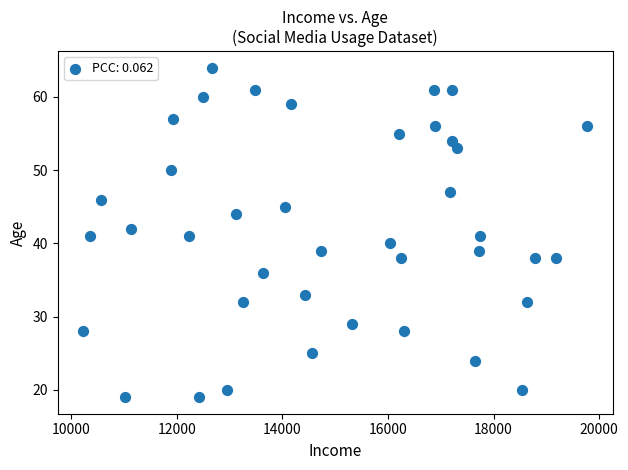

What is the range of Y values (max minus min)?

45